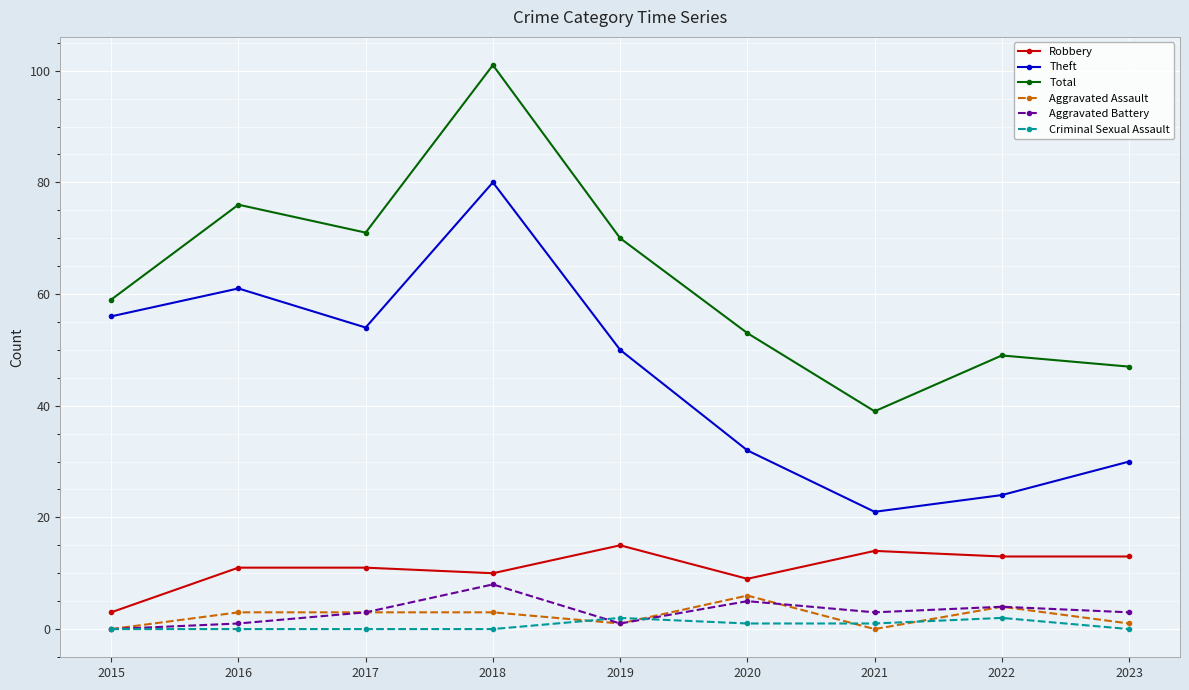

In Aggravated Battery, how many points are higher than both neighbors (excluding endpoints)?

3